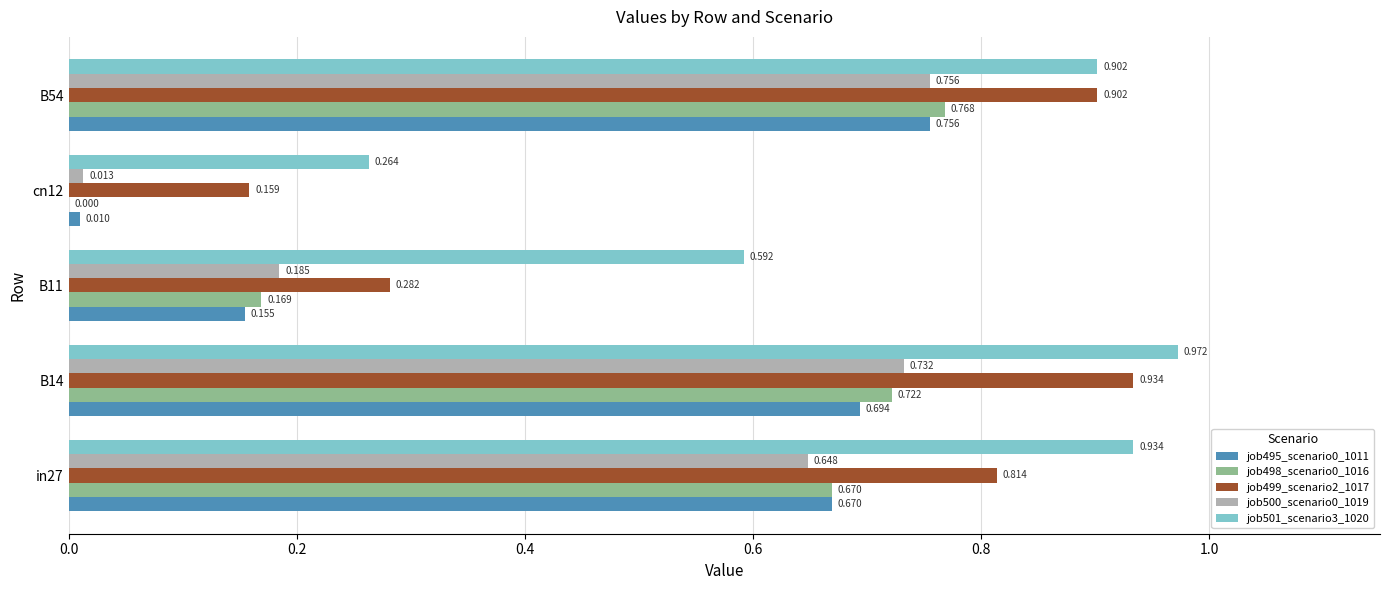

Is the value of job500_scenario0_1019 at cn12 greater than the value of job495_scenario0_1011 at B14?

No